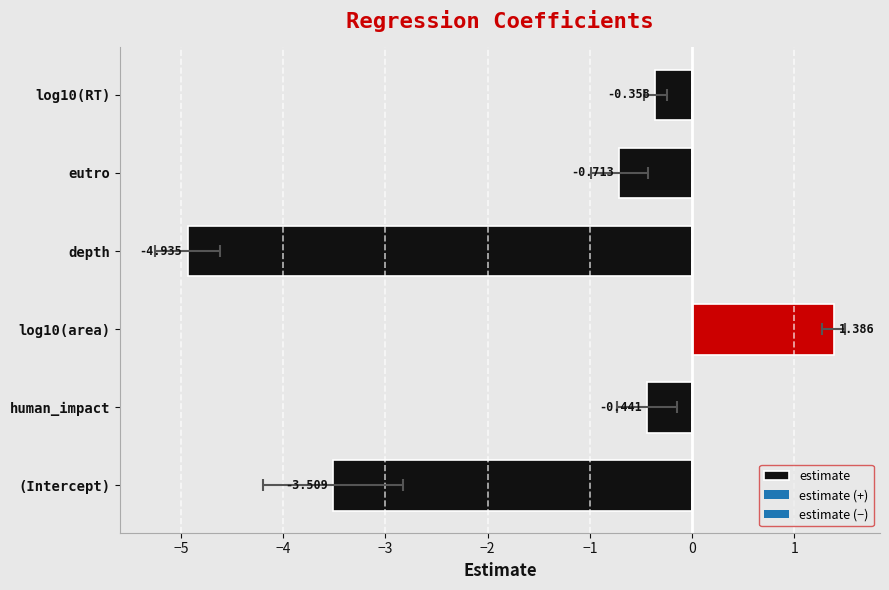

What is the value of the 6th bar from the left?

-0.4